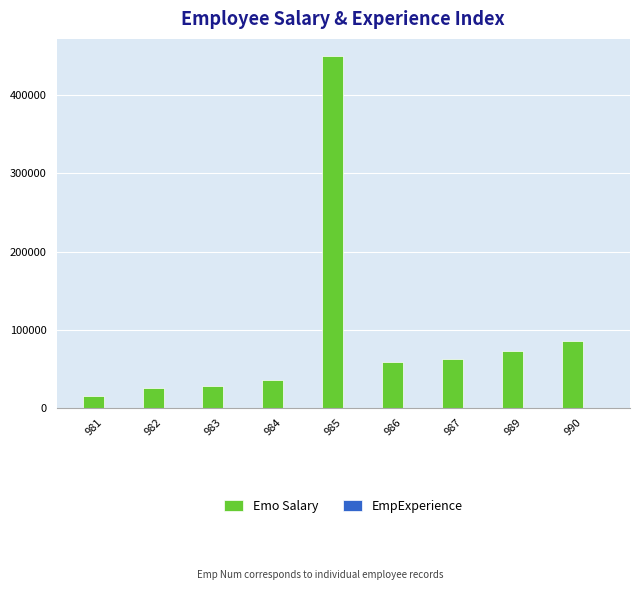

At which category is the sum across all series the highest?

985